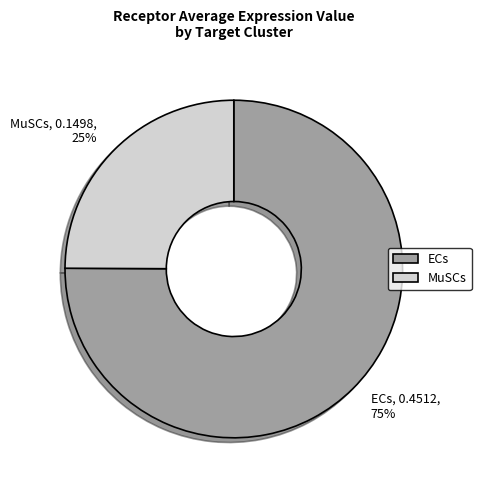

Does ECs account for over 50% of the chart?

Yes